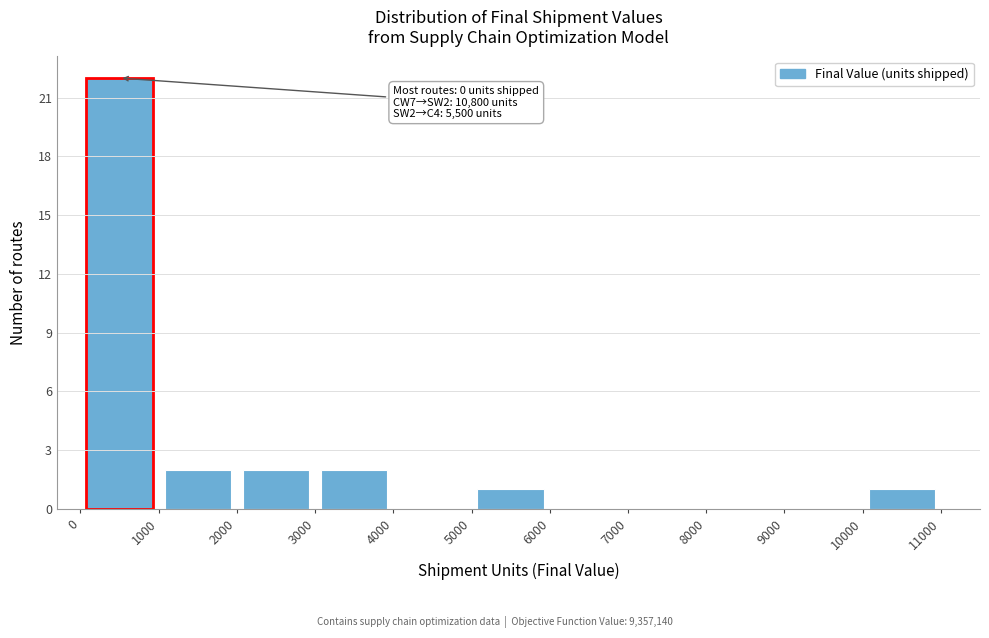

Over which range of the x-axis is the bar tallest?

0 to 1000